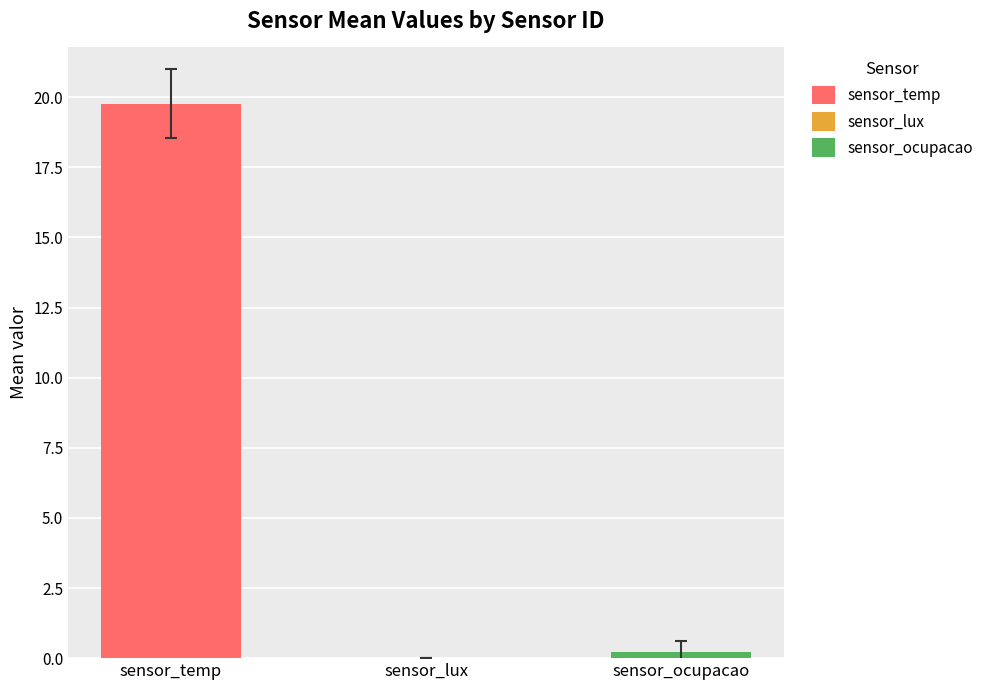

What is the sum of all sensor_temp values?

276.8